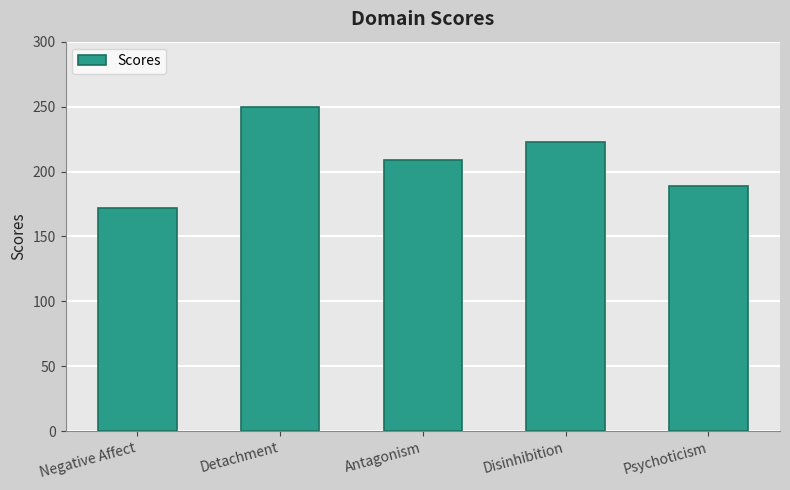

Is it true that the value at Detachment is 135?

False